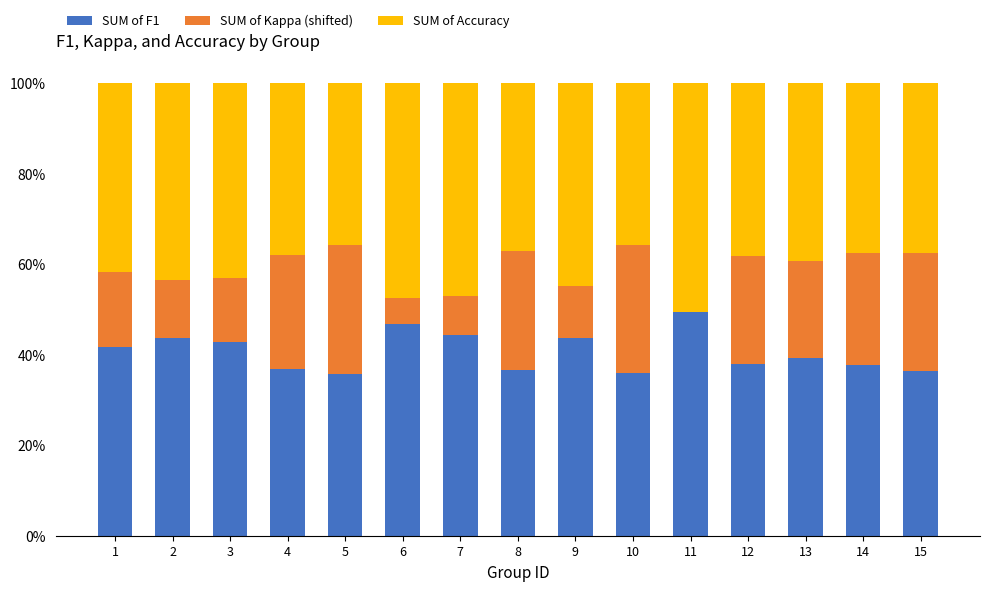

Does the chart contain stacked bars?

Yes